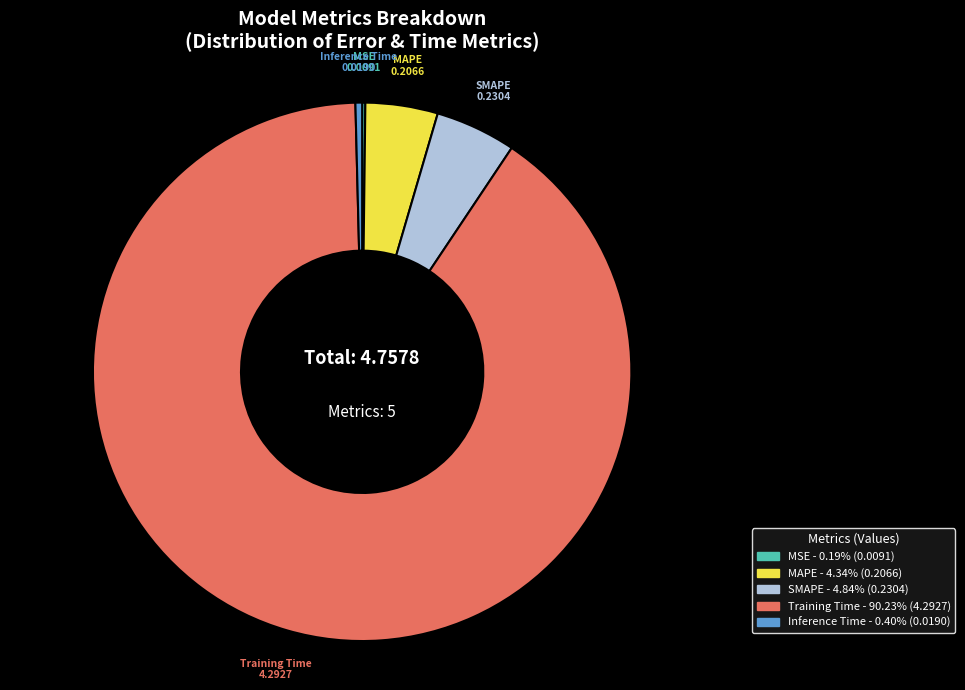

Between SMAPE and Training Time, which is larger?

Training Time